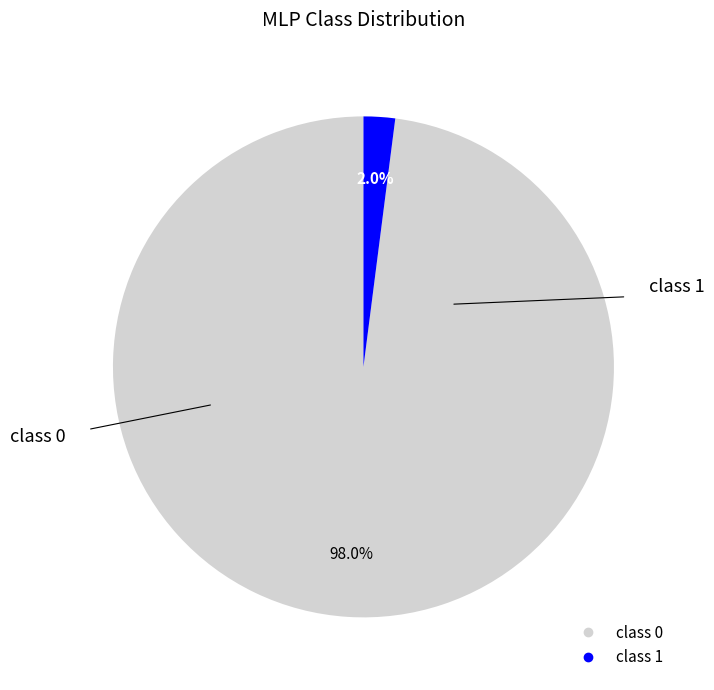

Is there a majority slice in this chart?

Yes